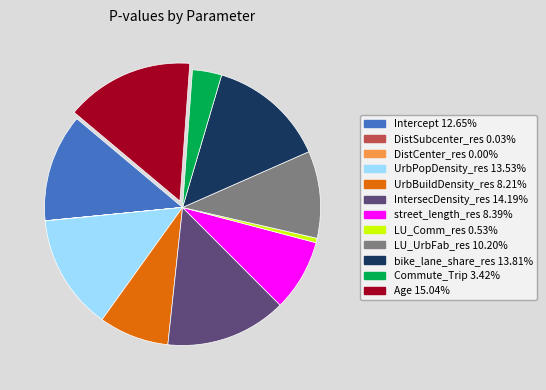

Which slice is the largest?

Age